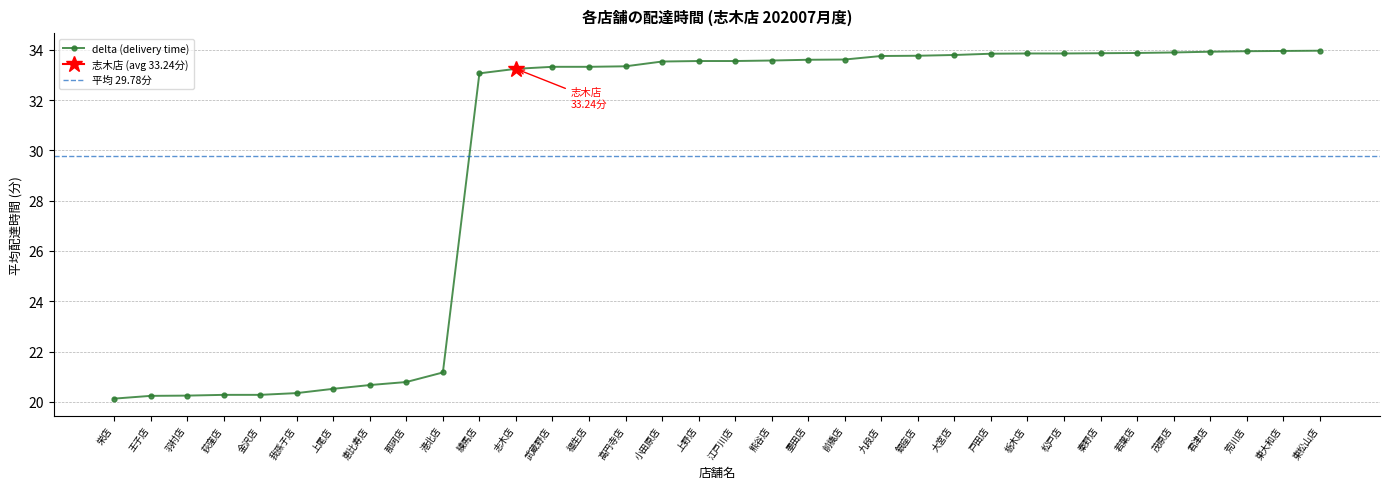

What is the difference between the second highest and minimum values?

13.8